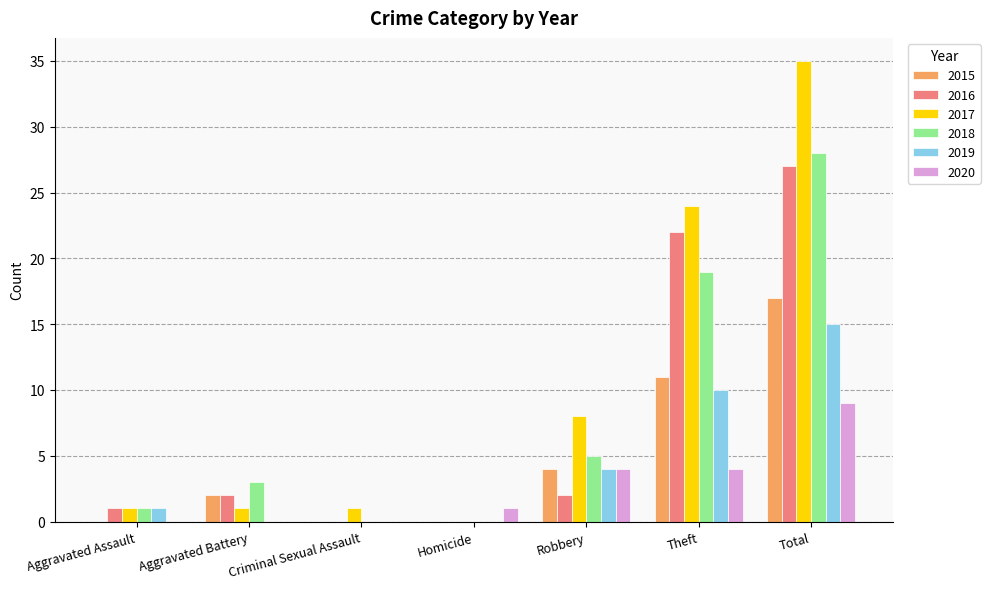

Between Robbery and Total, which series saw the biggest shift?

2017